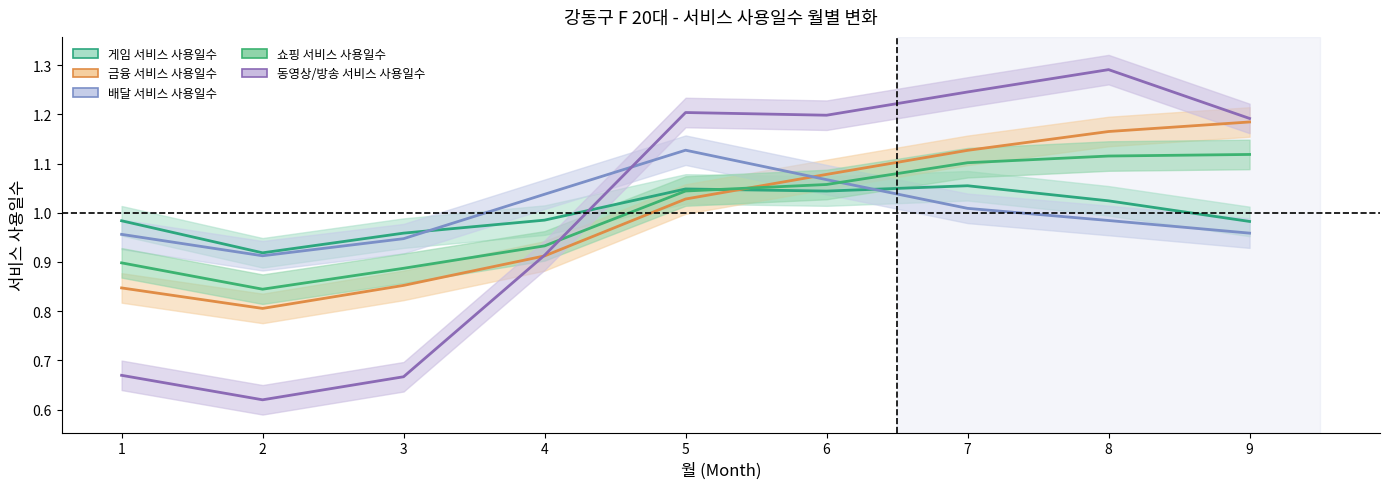

What is the total value across all series at 5?

5.5